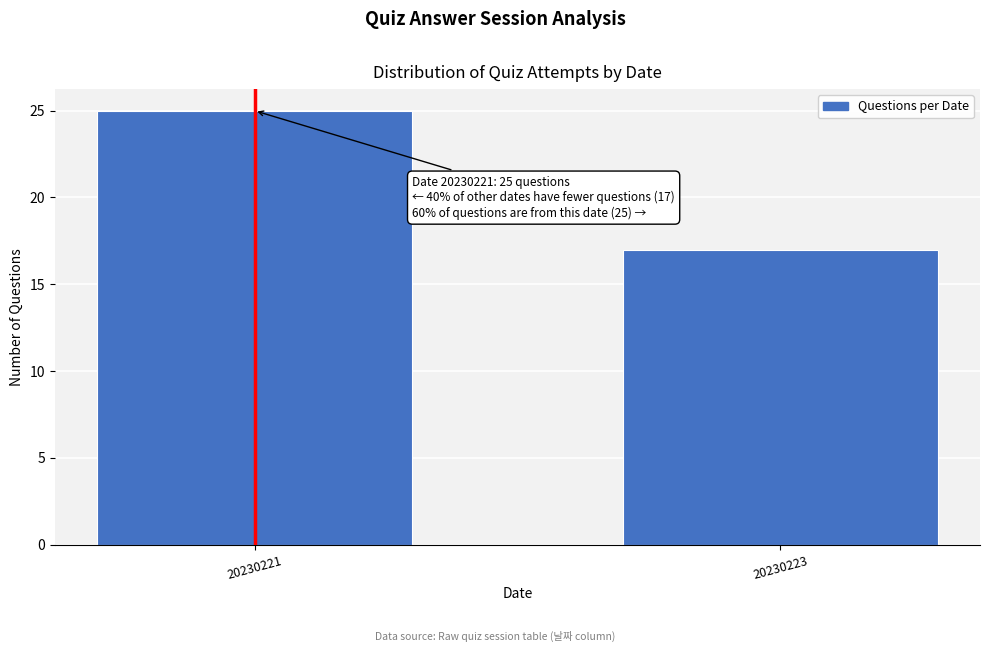

Reading right to left, list all the values displayed in this chart.

20230223=17	20230221=25